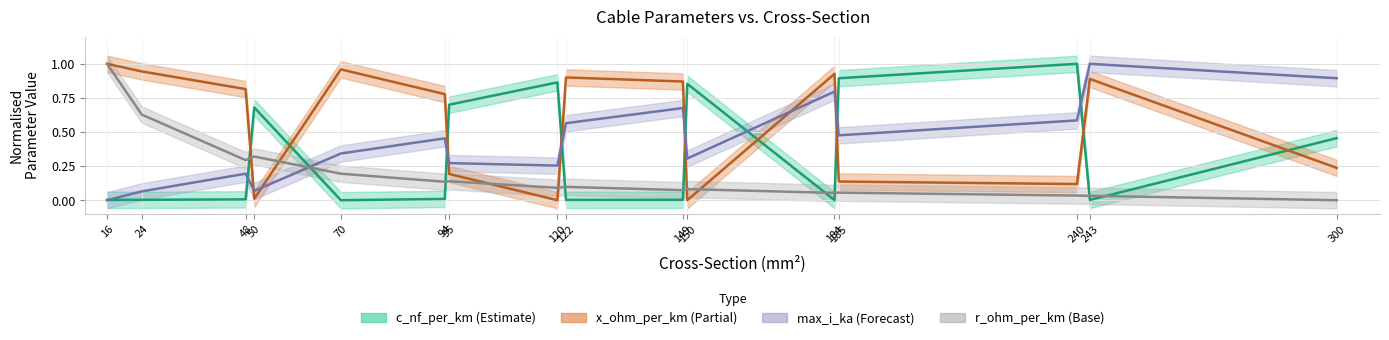

What are all the series names shown in the legend?

c_nf_per_km, x_ohm_per_km, max_i_ka, r_ohm_per_km